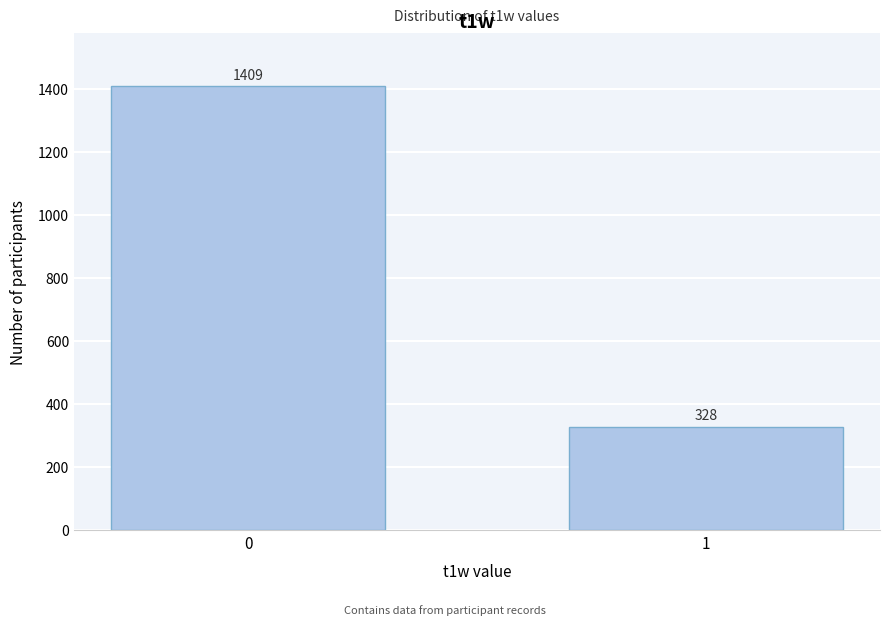

Reading left to right, transcribe all the data shown in this chart.

1409	328